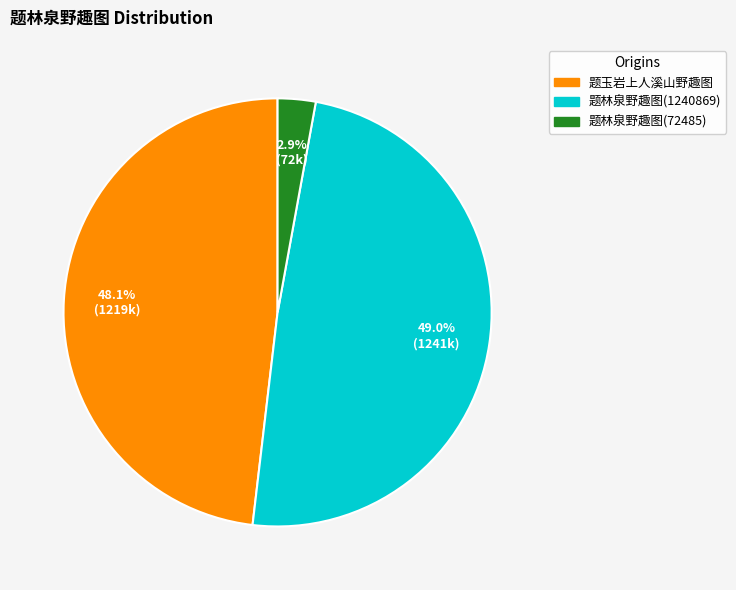

Which has a higher value, 题林泉野趣图(1240869) or 题林泉野趣图(72485)?

题林泉野趣图(1240869)